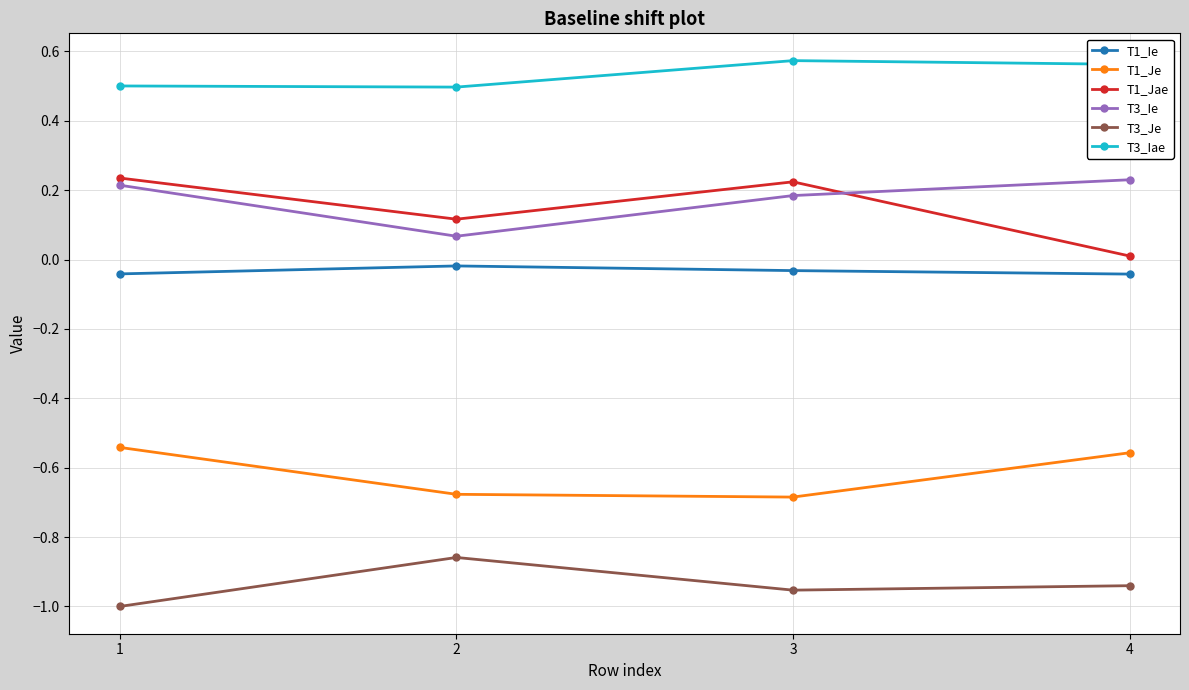

The T1_Jae series shows 0.2 at 3. True or false?

True